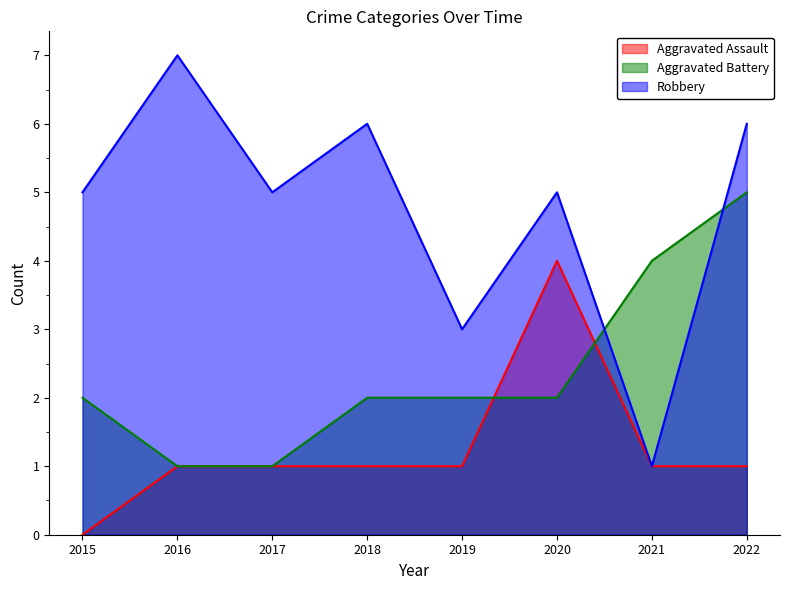

Which series has the largest total across all categories?

Robbery